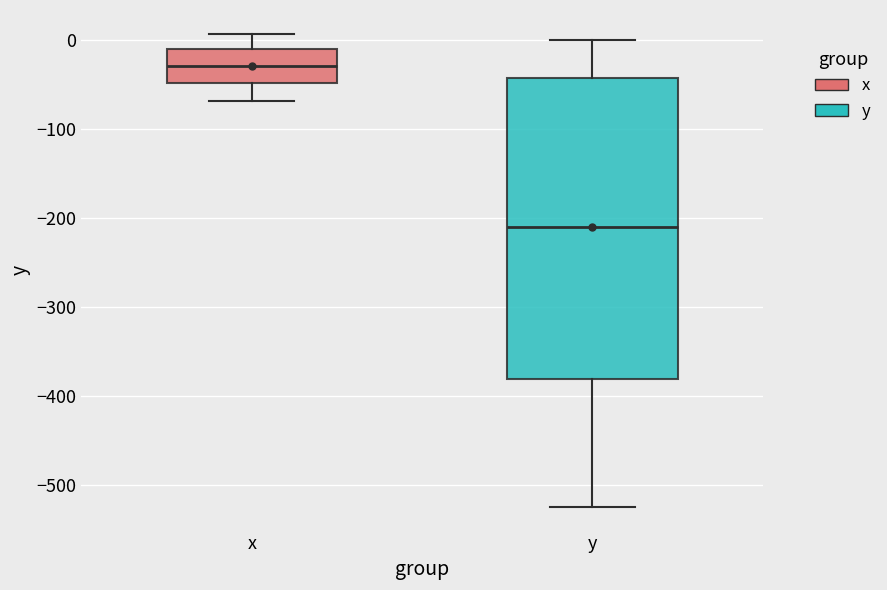

Which box is the tallest, from its lower edge to its upper edge?

y